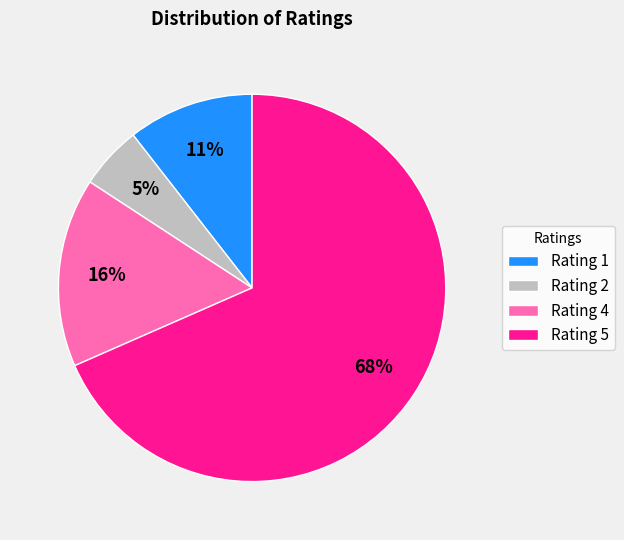

How many segments does this pie chart have?

4